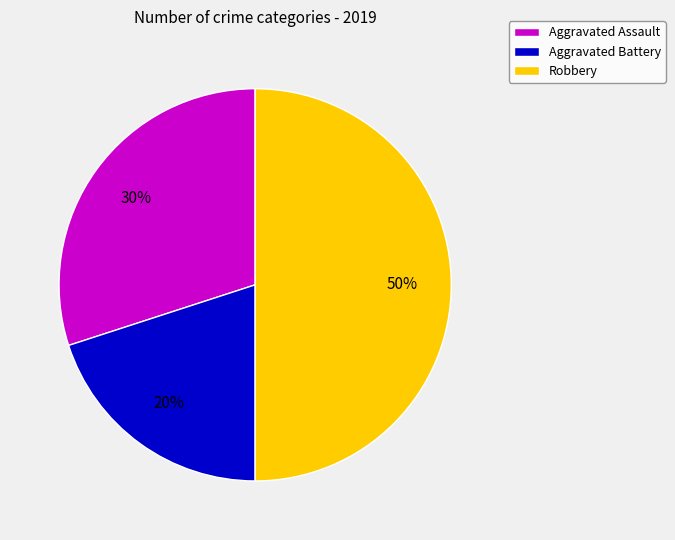

Count the number of slices in the pie.

3